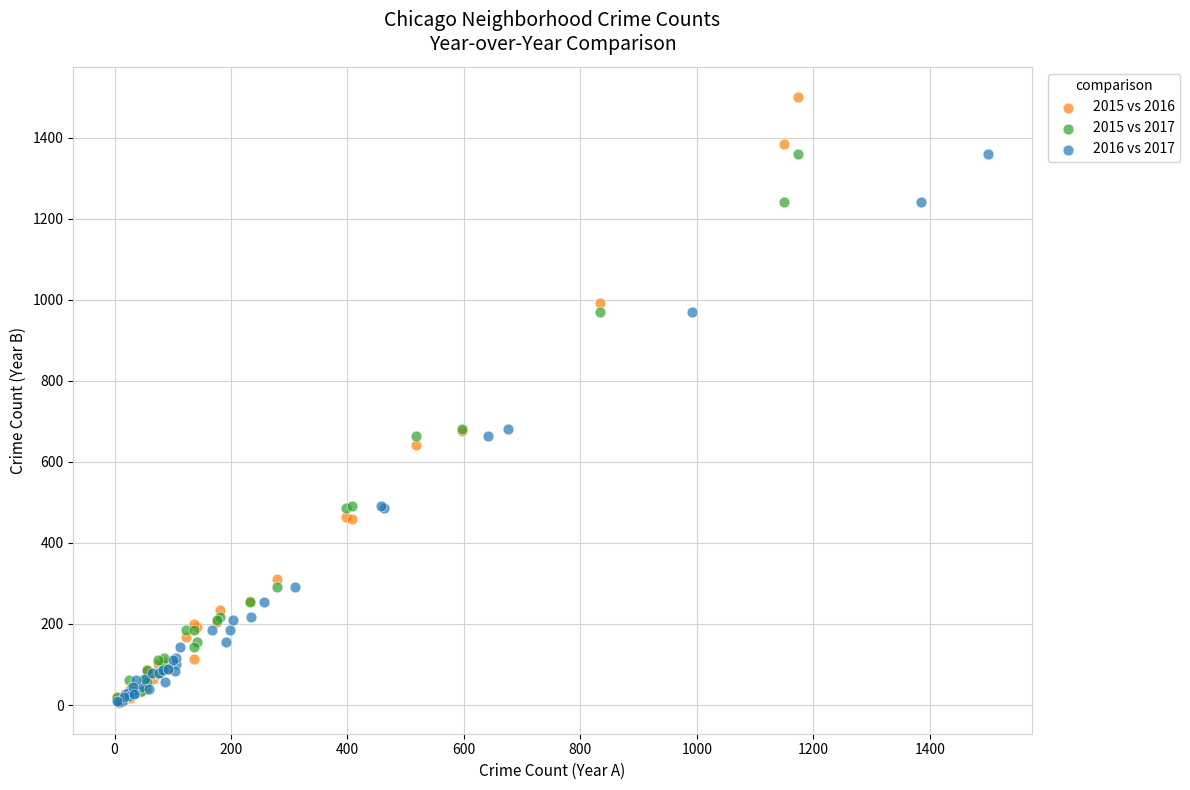

Which series contains the highest Y value?

2015 vs 2016